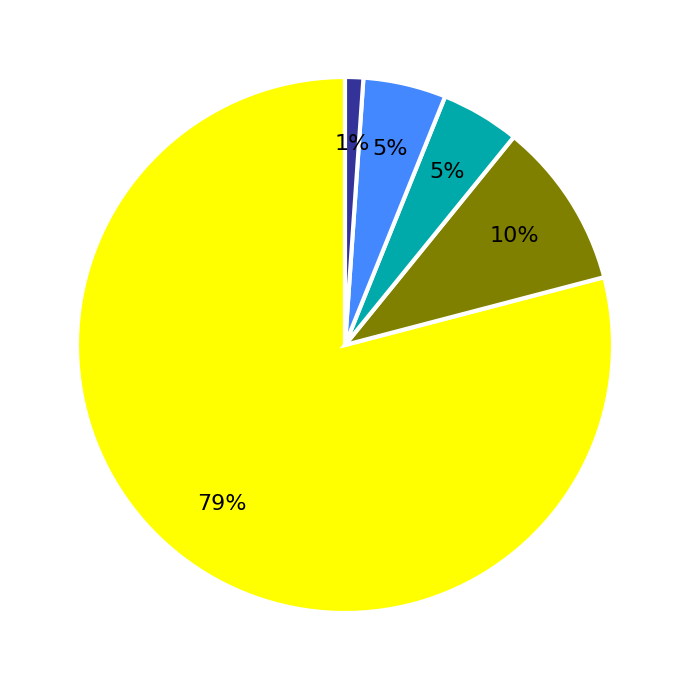

To the nearest percent, what is the average slice percentage?

20%